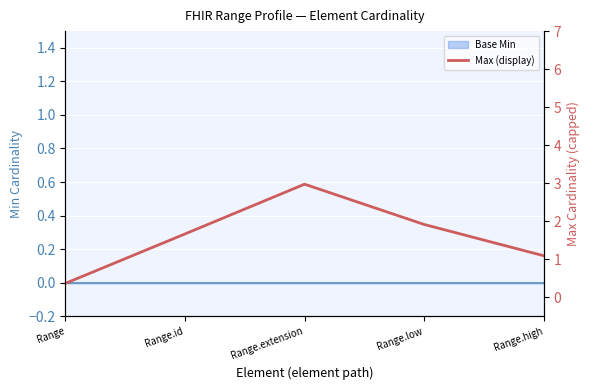

What is the label of the 5th point from the right?

Range